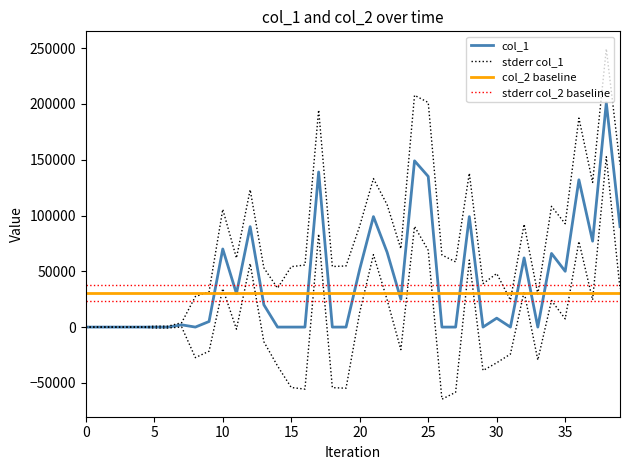

True or false: col_8 has a value of 2 at 28.

False